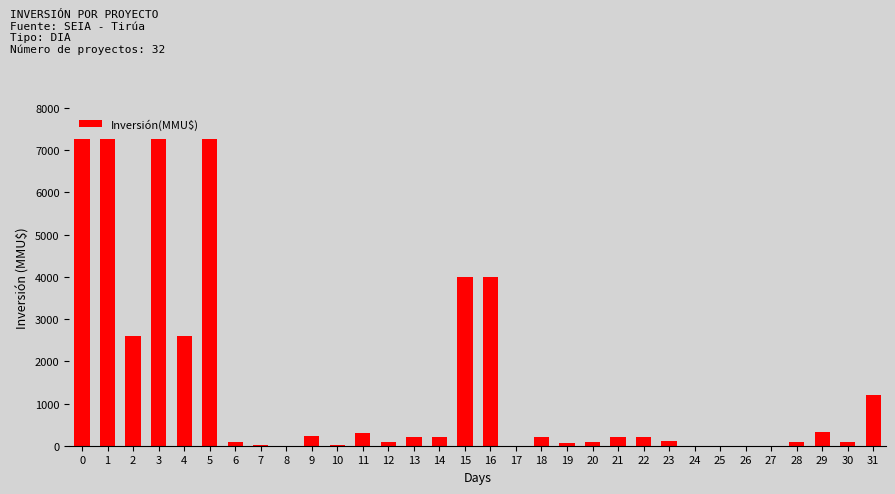

The value at 16 is 4000. True or false?

True